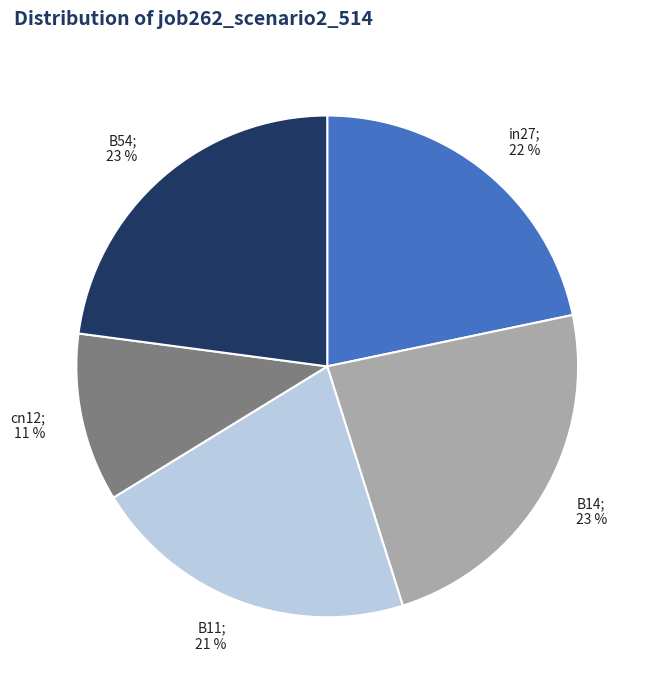

To the nearest percent, what is the average slice percentage?

20%